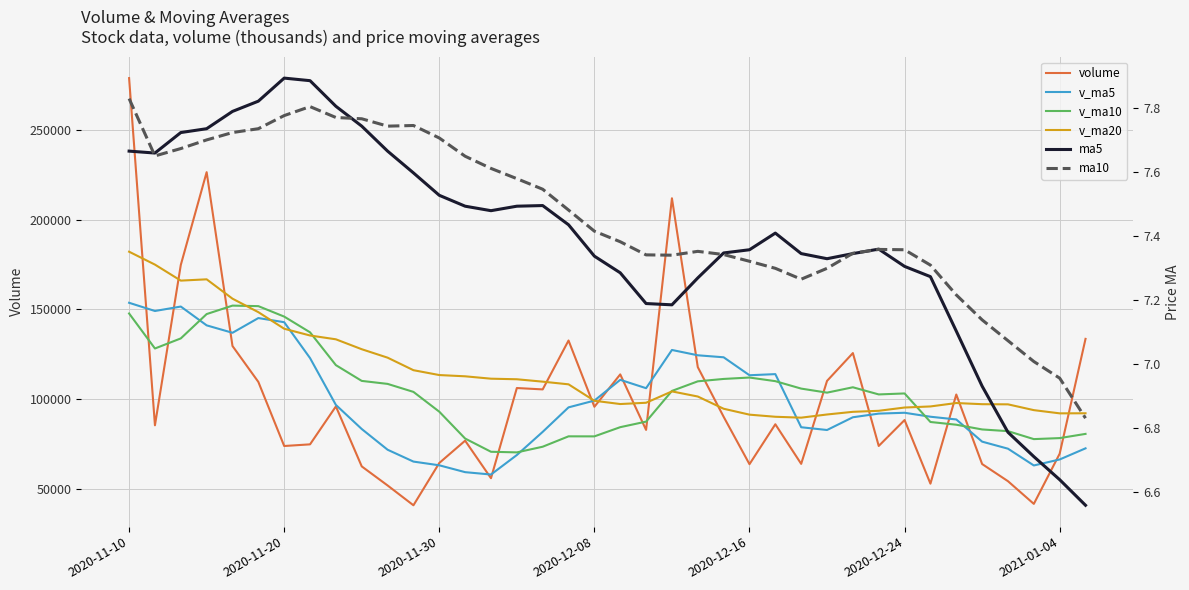

After their last crossing, which series has the higher values: v_ma20 or v_ma10?

v_ma20